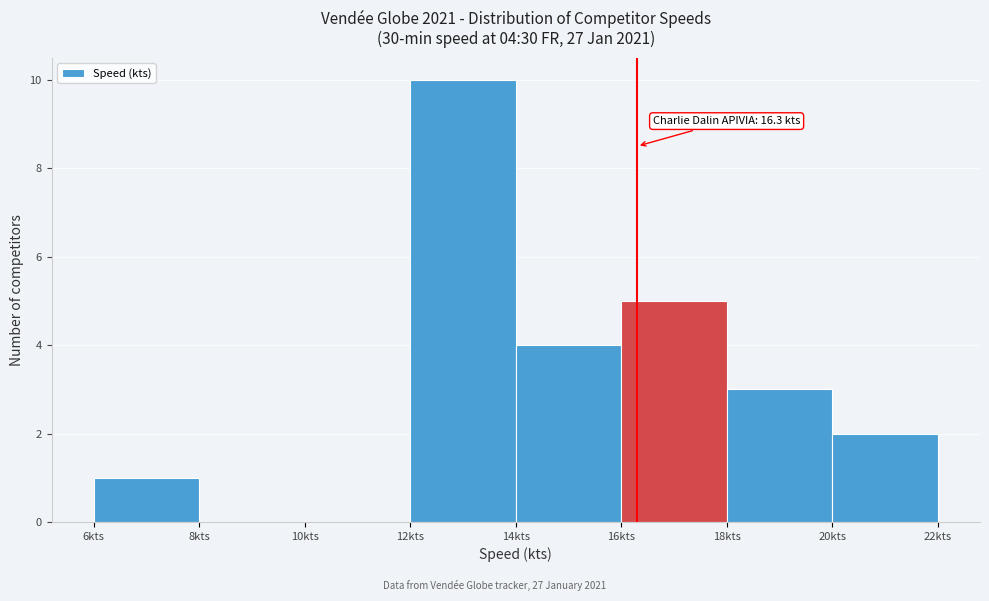

Over which range of the x-axis is the bar tallest?

12 to 14